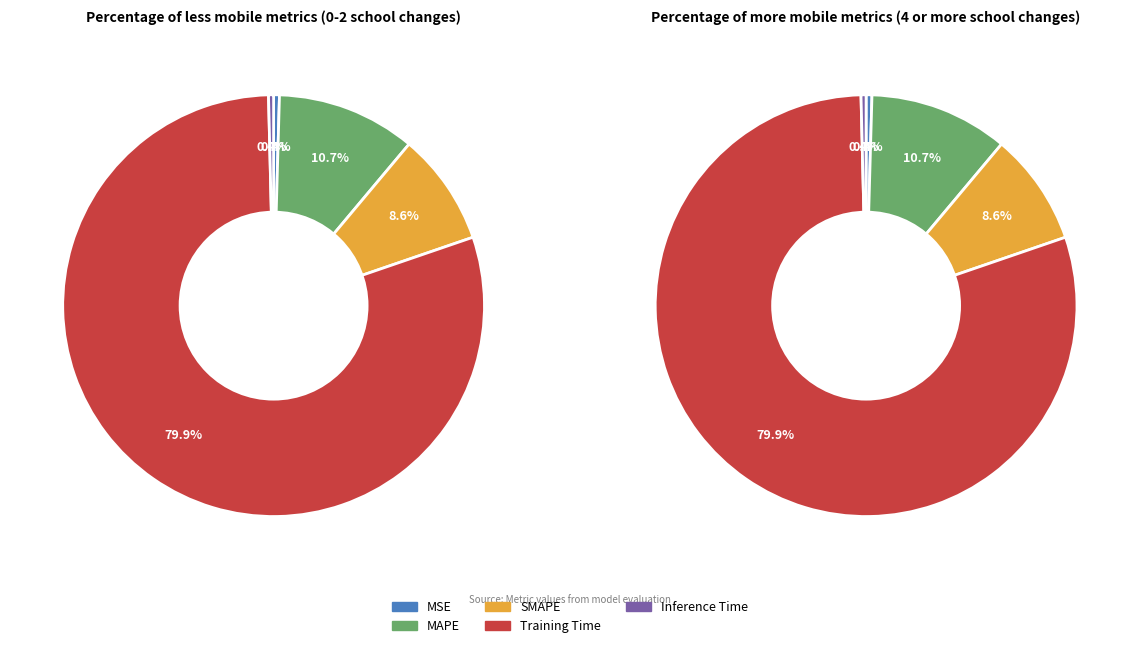

Approximately how many times larger is the value at MAPE compared to Training Time?

0.1